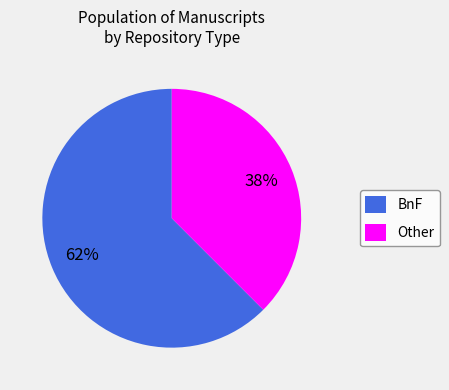

What is the majority slice?

BnF